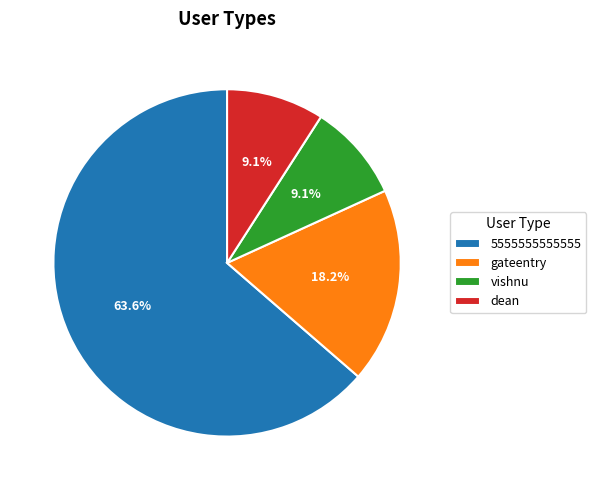

Combined, what portion of the pie is gateentry and dean?

27.3%